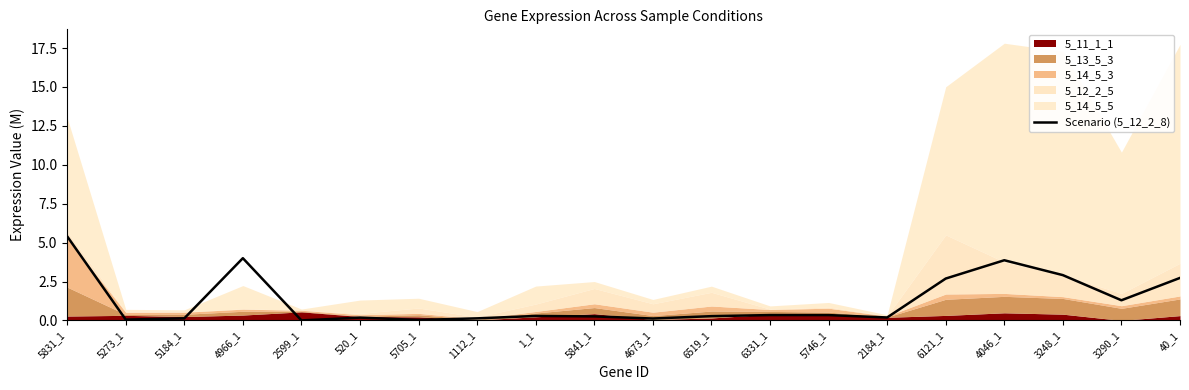

List the labels in order of value, largest first.

5831_1, 4966_1, 4046_1, 3248_1, 40_1, 6121_1, 3290_1, 6331_1, 5746_1, 1_1, 6519_1, 5841_1, 2184_1, 520_1, 5184_1, 1112_1, 4673_1, 5273_1, 5705_1, 2599_1